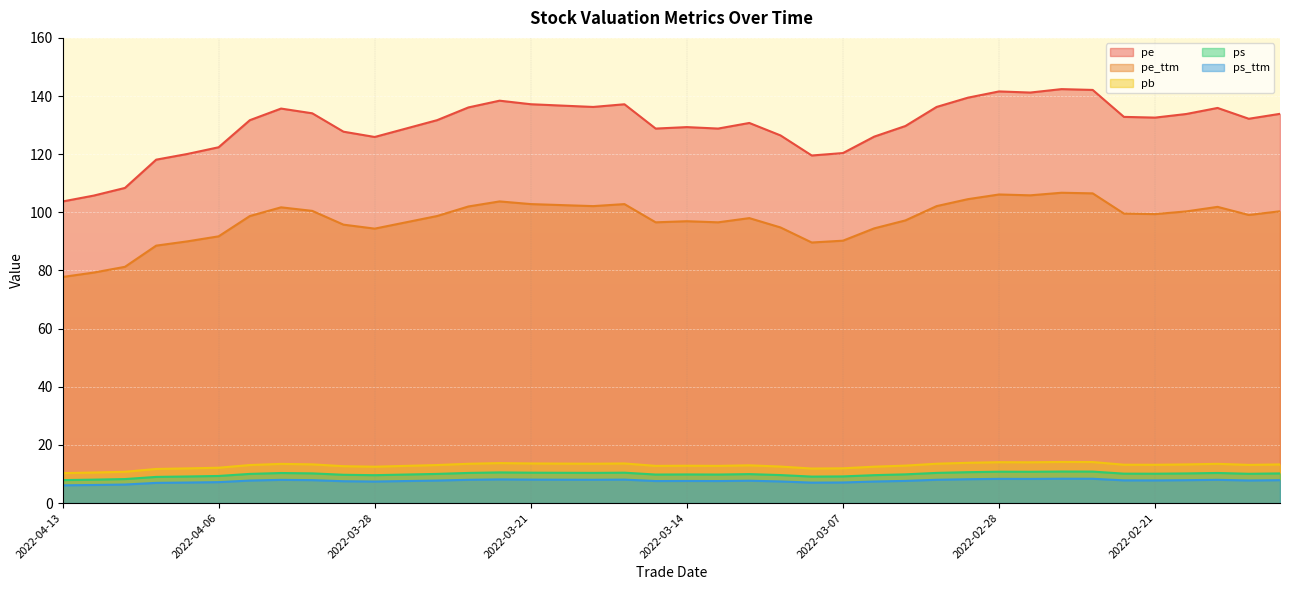

True or false: ps_ttm has more than 0 interior local peaks.

True